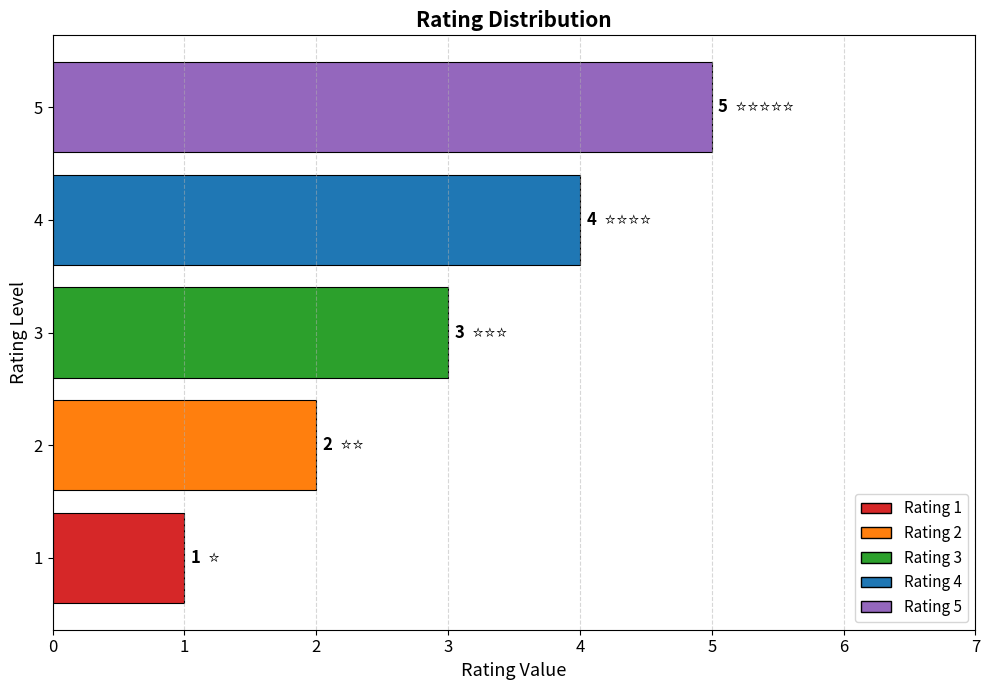

What is the difference between the maximum and second lowest values?

3